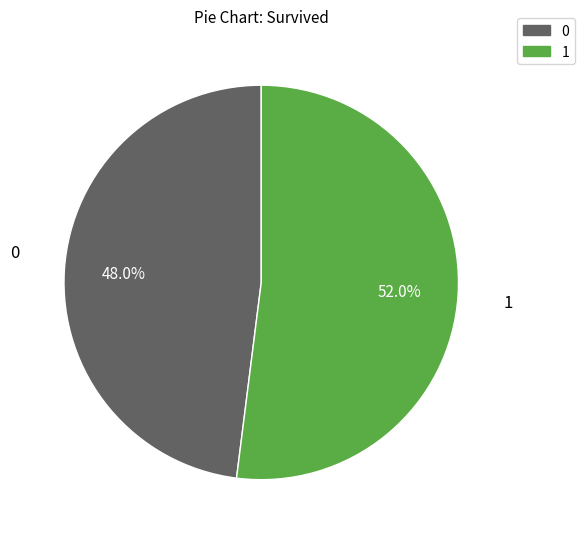

Is there any slice that represents more than half of the pie?

Yes